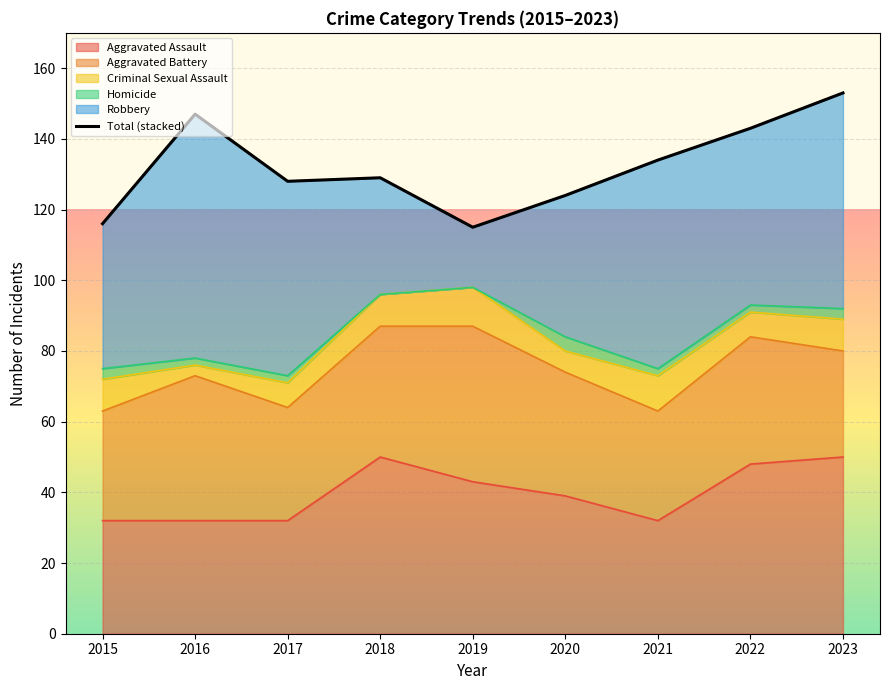

True or false: there are more than 0 points higher than both neighbors.

True